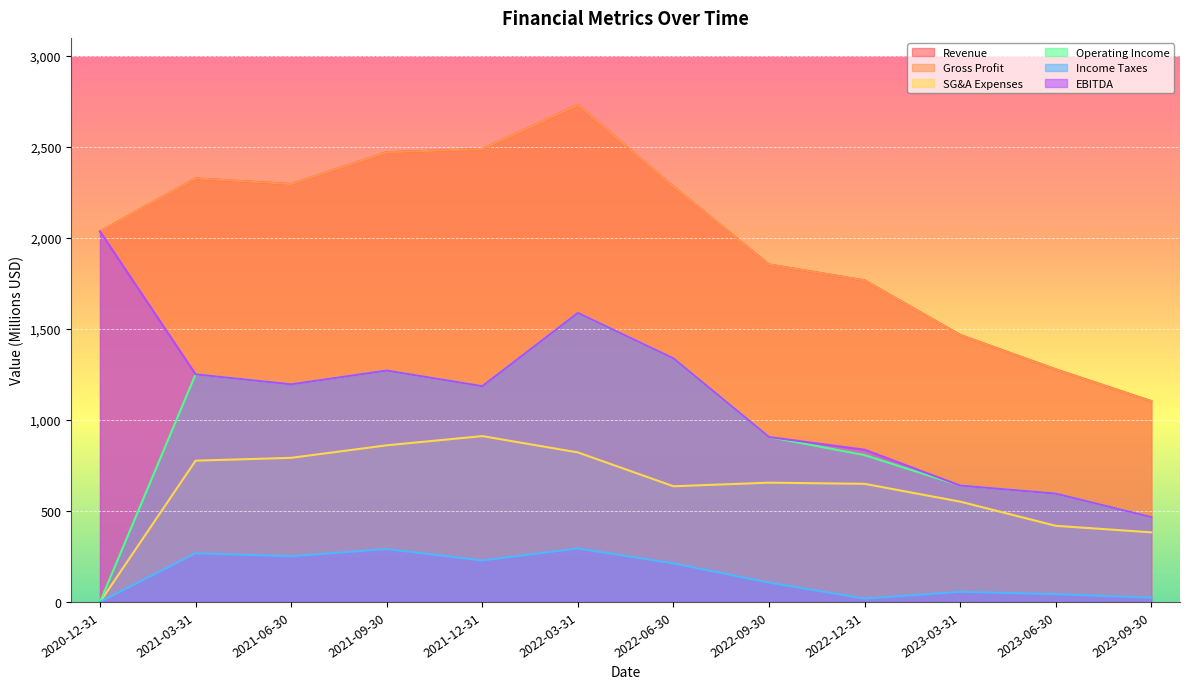

What is the approximate value of Revenue at 2021-09-30?

2471.4